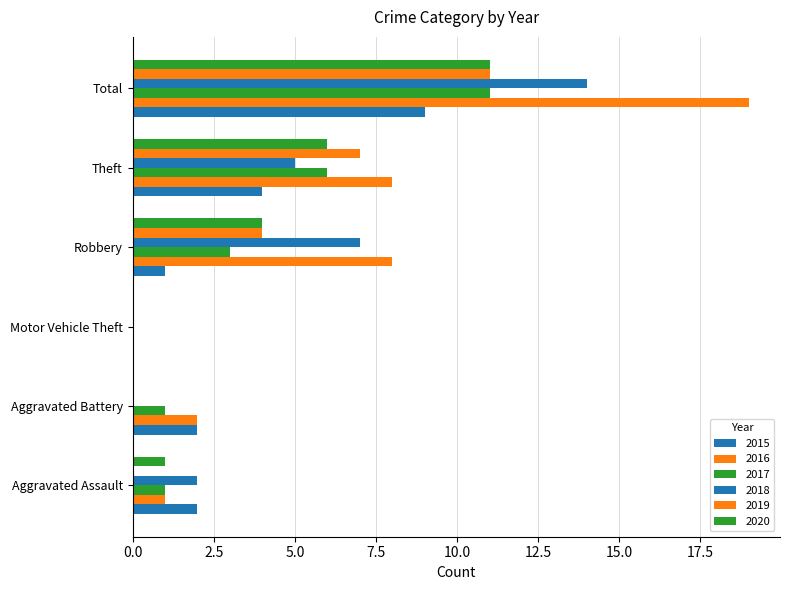

How many distinct data groups are displayed?

6